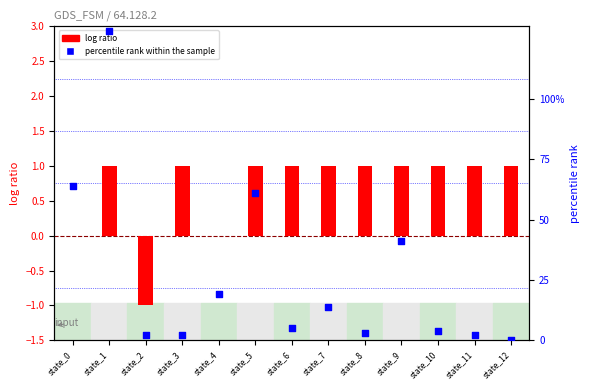

At which category is the sum across all series the highest?

state_1